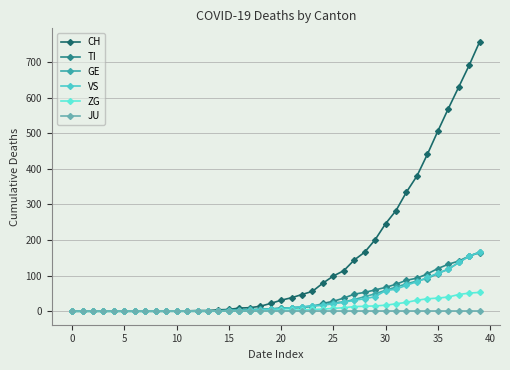

True or false: ZG and TI cross at least once.

False